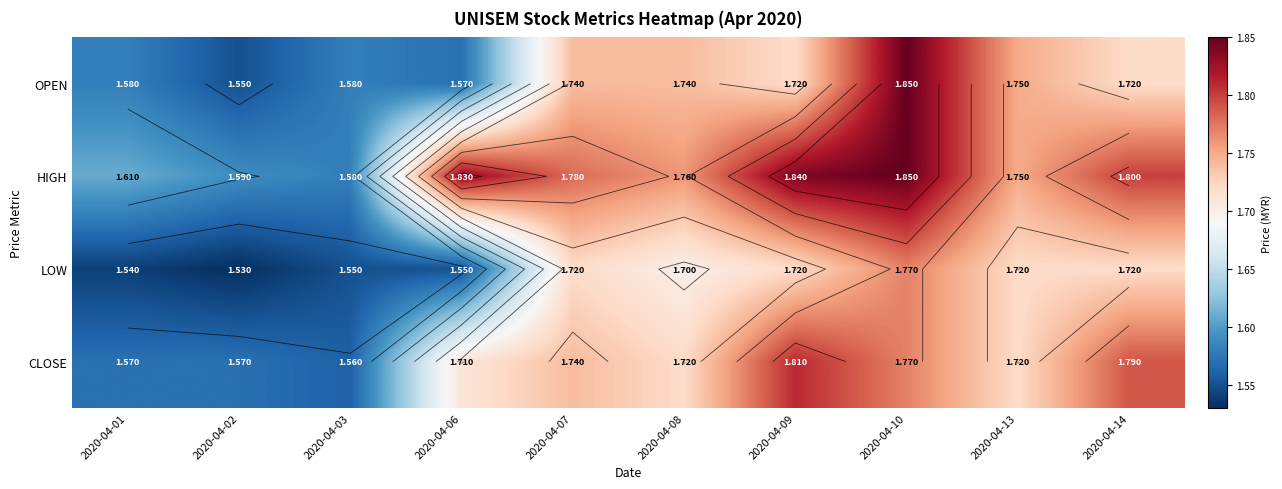

Read the HIGH value at 2020-04-13.

1.8